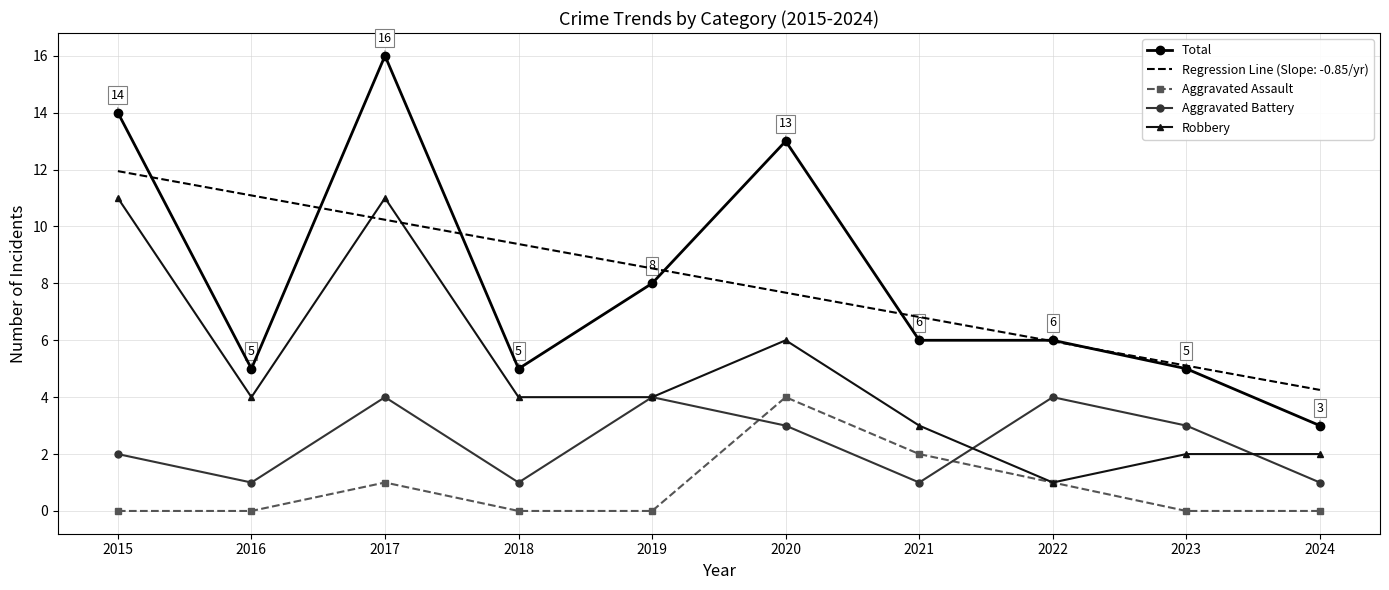

What are all the series names shown in the legend?

Total, Aggravated Assault, Aggravated Battery, Robbery